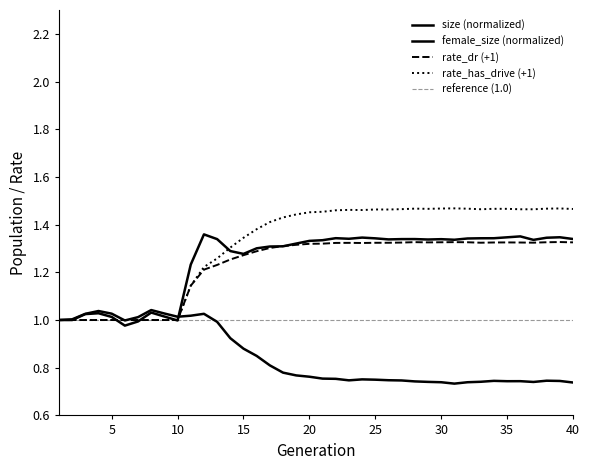

Between which two adjacent categories do rate_has_drive and female_size first intersect?

5 and 6